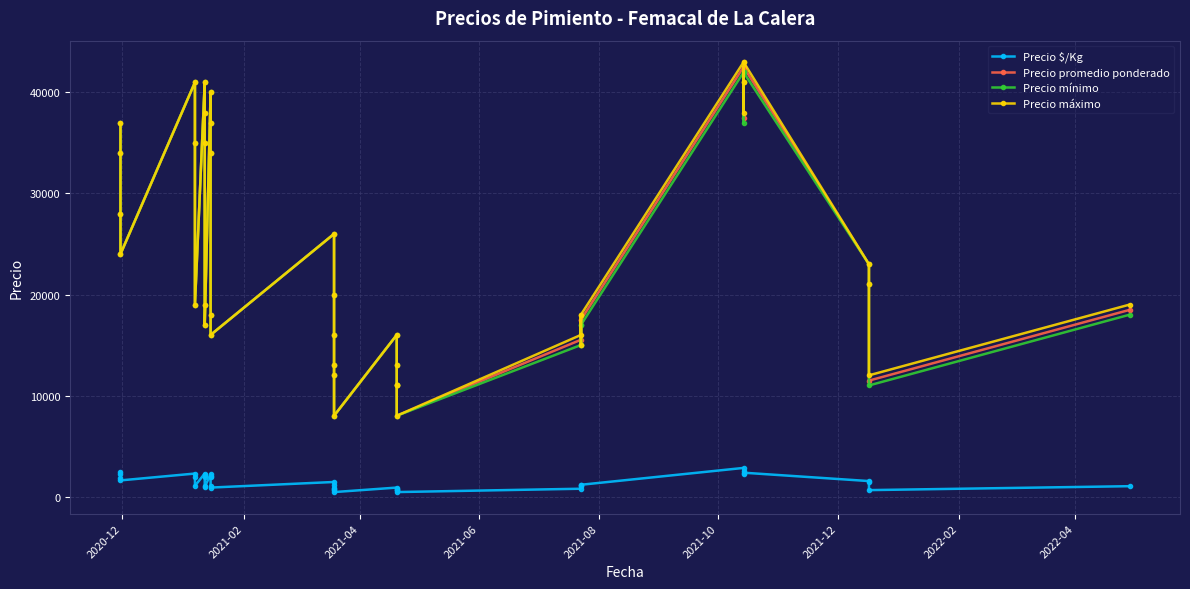

True or false: Precio $/Kg has a value of 449 at 21.

False